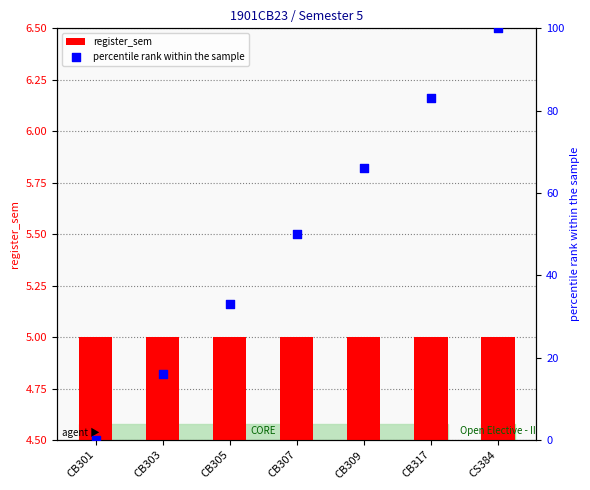

What is the total value across all series at CB303?

21